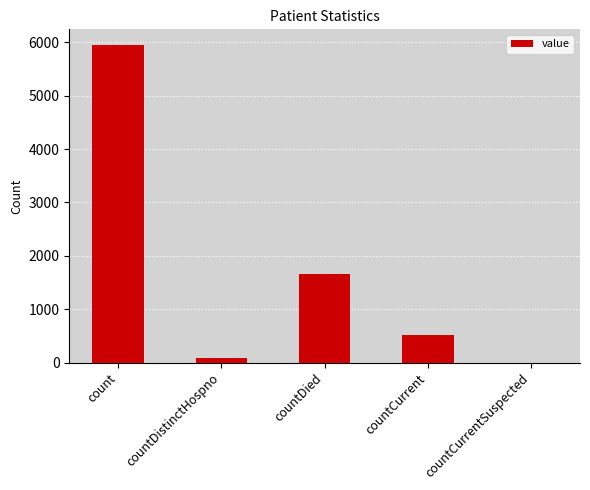

At which label is the value closest to 2973?

countDied